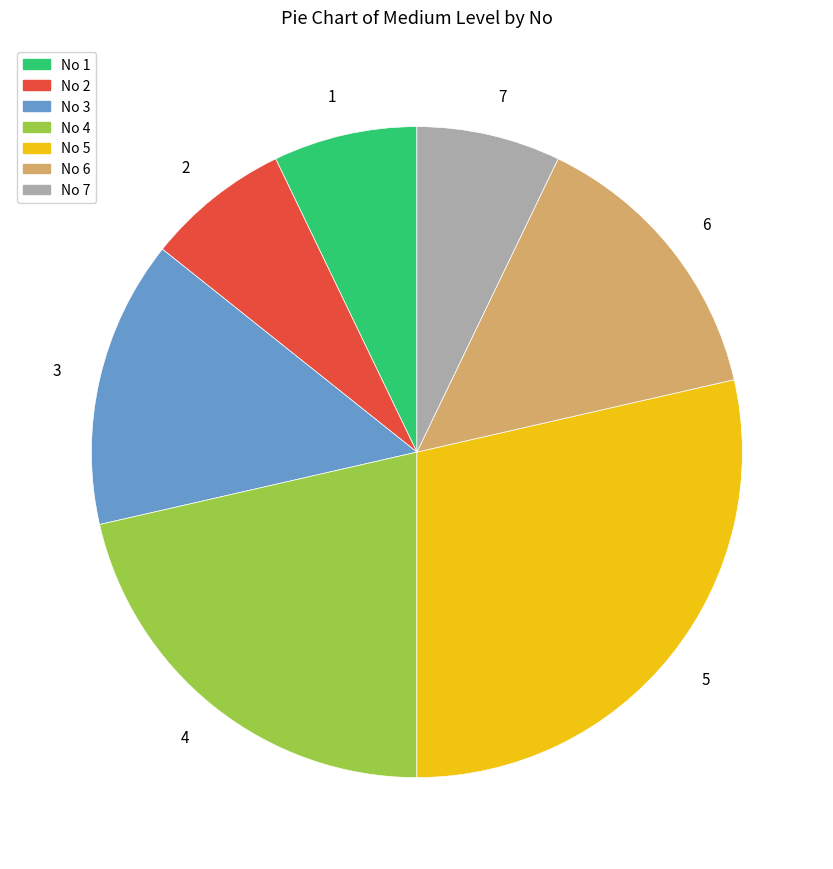

Is there a majority slice in this chart?

No